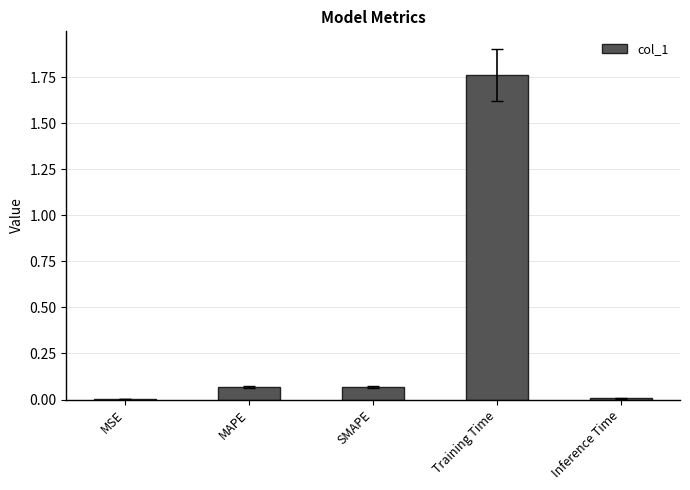

True or false: the data shows 0.0 at MSE.

True